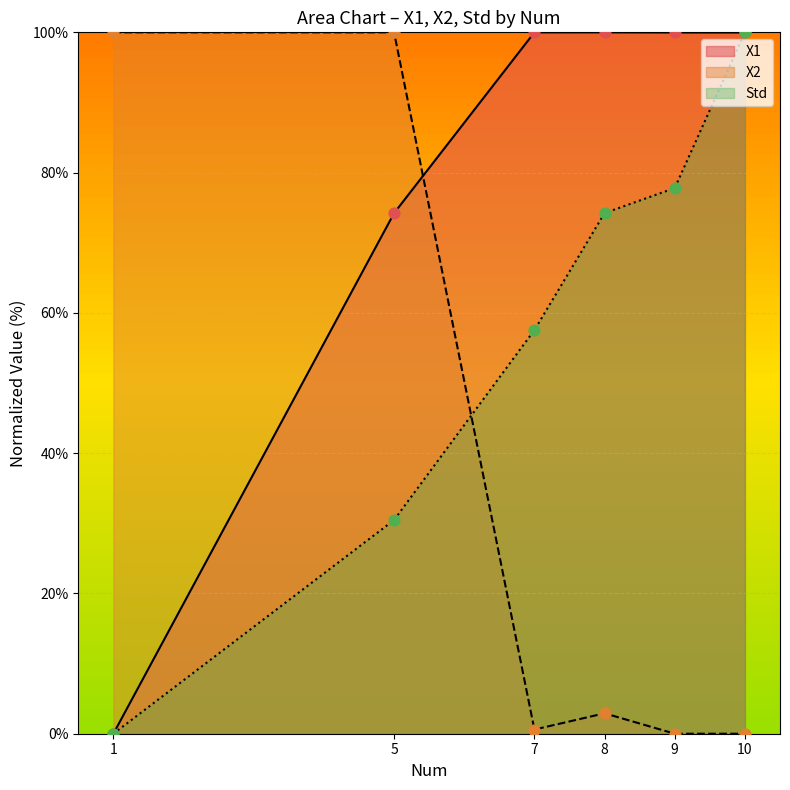

At which category is the sum across all series the highest?

5